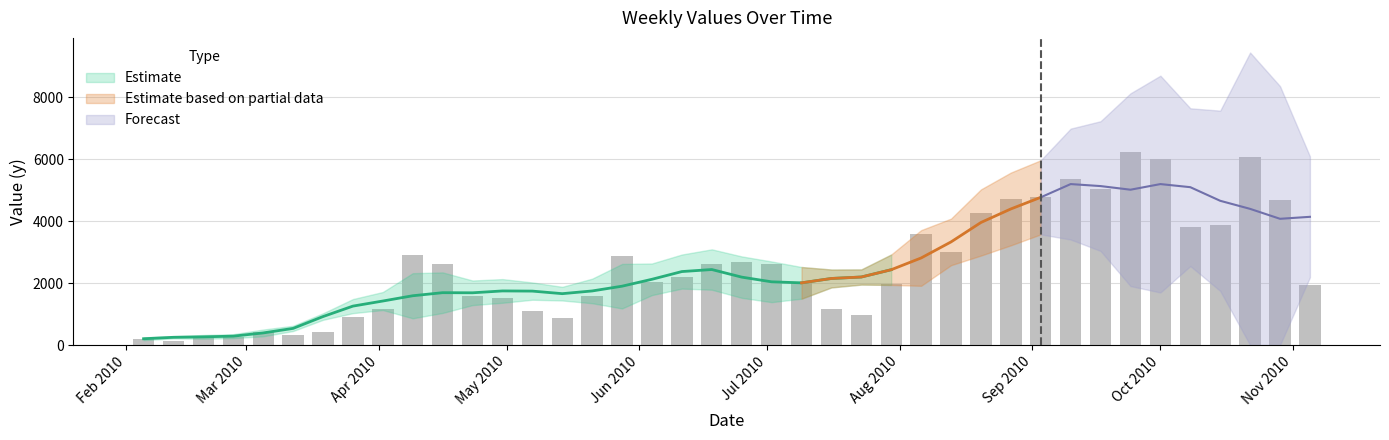

Which category has the highest value across all series?

2010-09-24